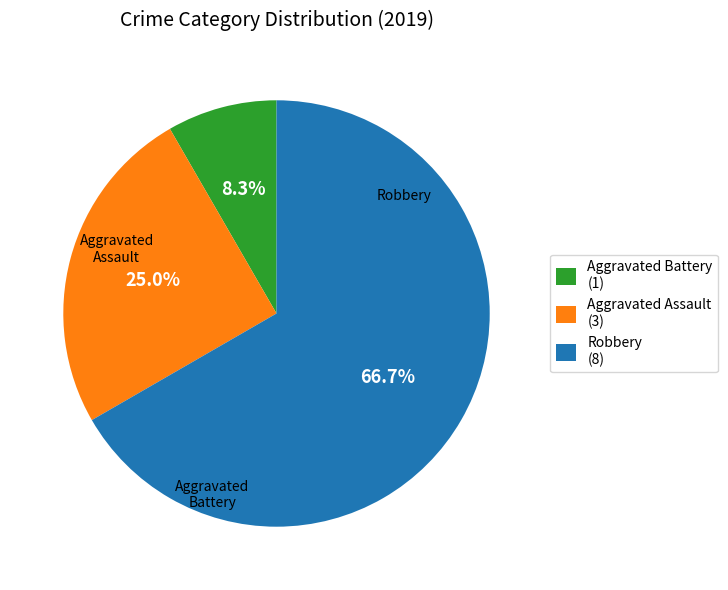

What is the largest slice in the pie chart?

Robbery